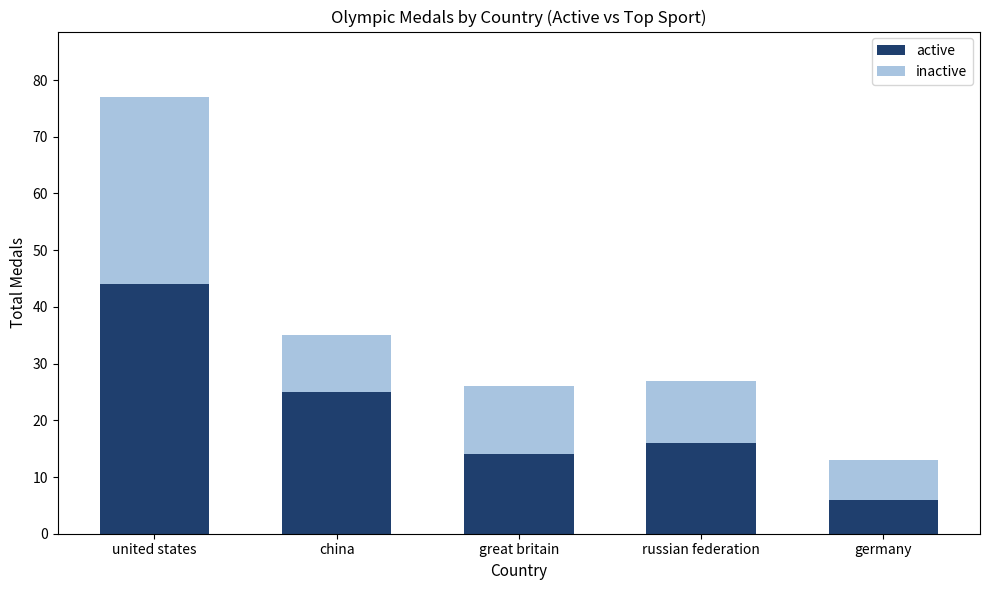

The active series shows 14 at great britain. True or false?

True